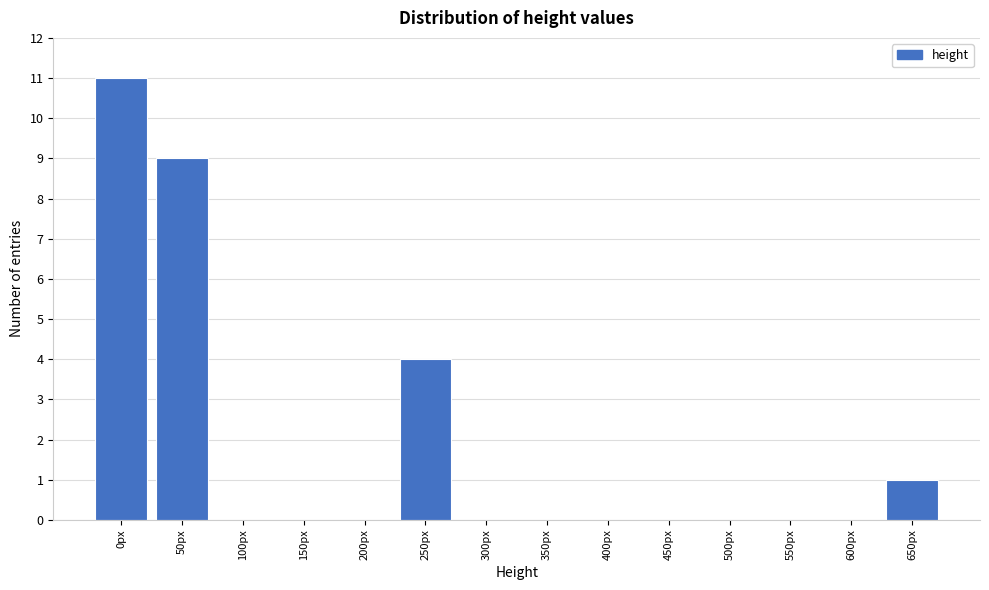

Reading left to right, extract all data points from this chart.

0px=11	50px=9	100px=0	150px=0	200px=0	250px=4	300px=0	350px=0	400px=0	450px=0	500px=0	550px=0	600px=0	650px=1